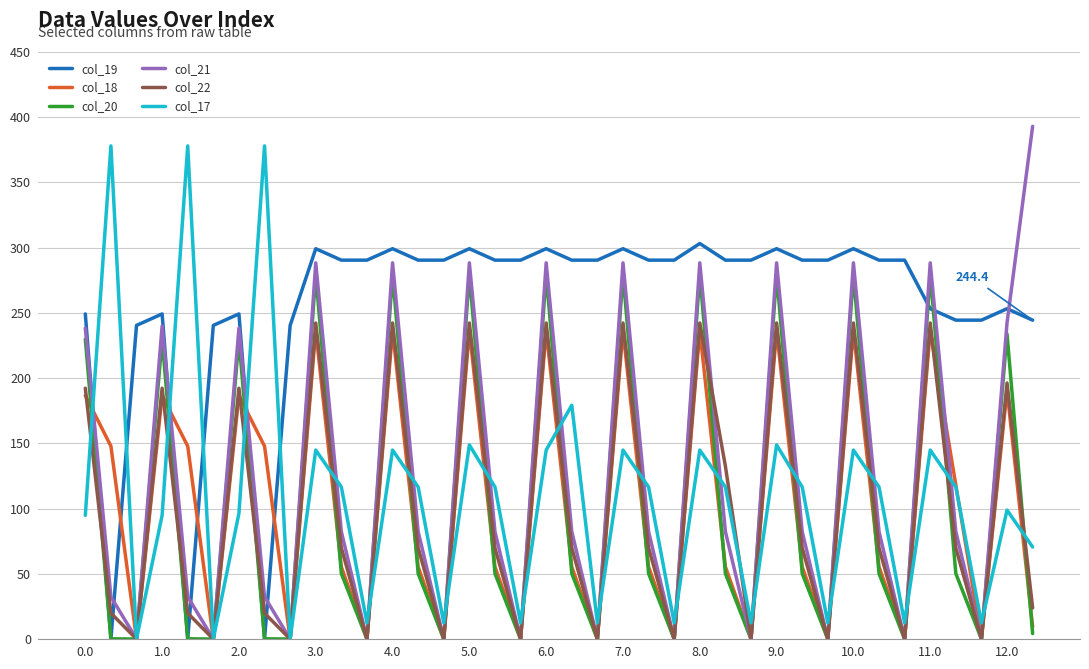

What is the sum of all col_18 values?

3894.6